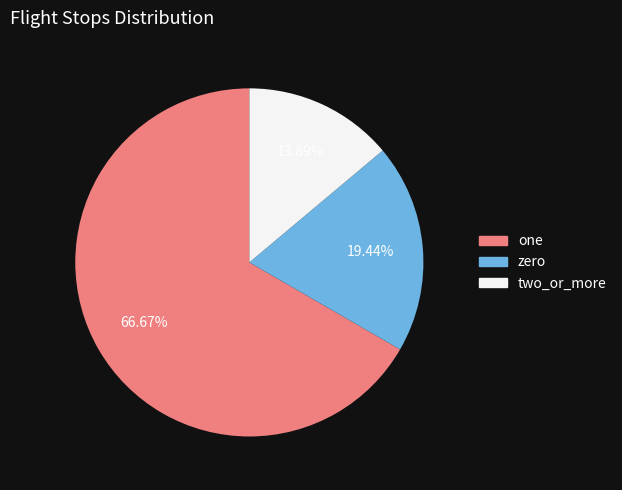

Does any single category account for the majority?

Yes